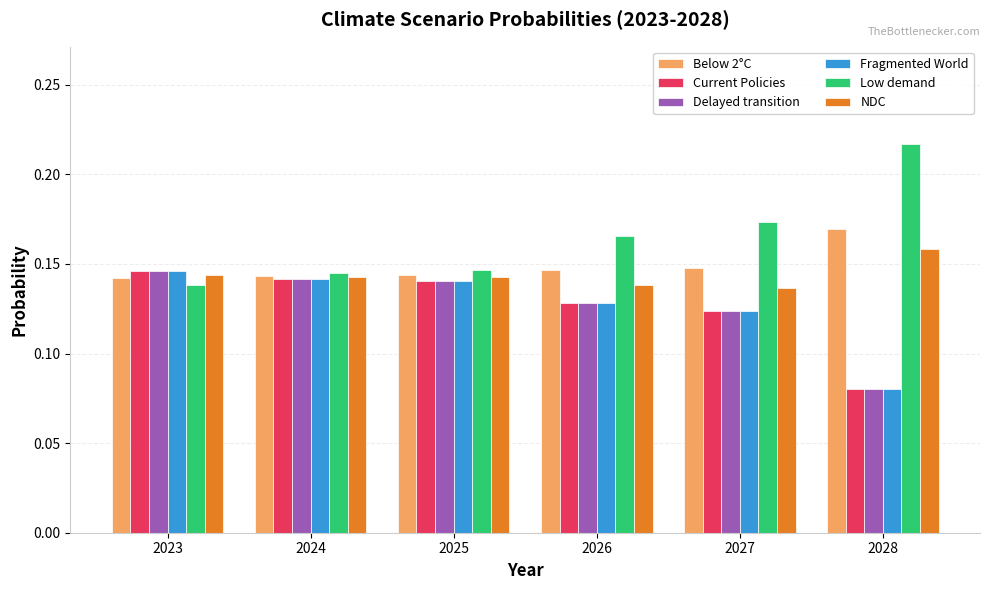

What is the sum of all Delayed transition values?

0.8